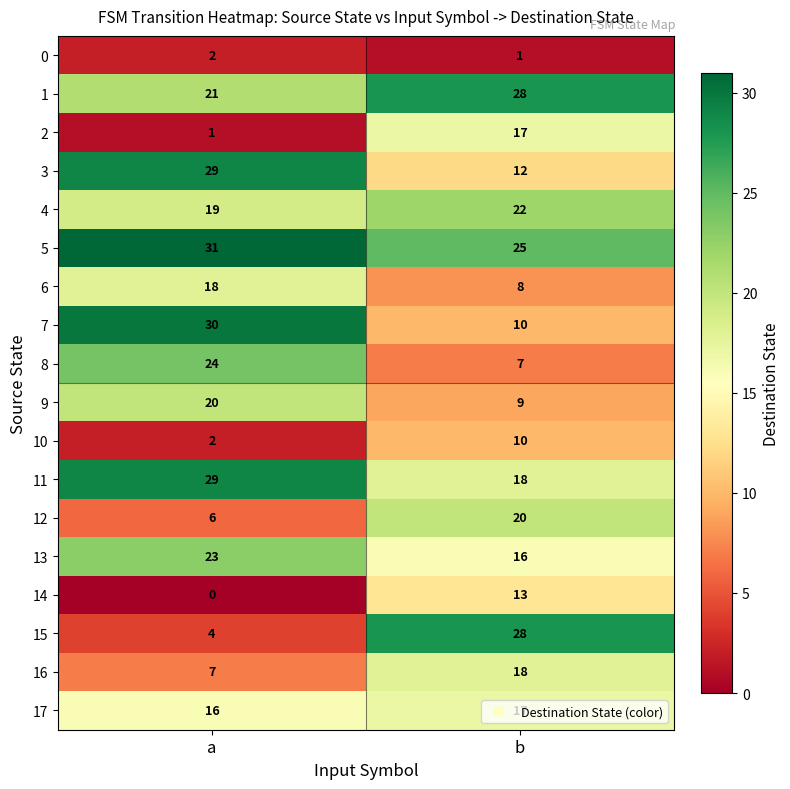

List the labels in order of 10 value, largest first.

b, a